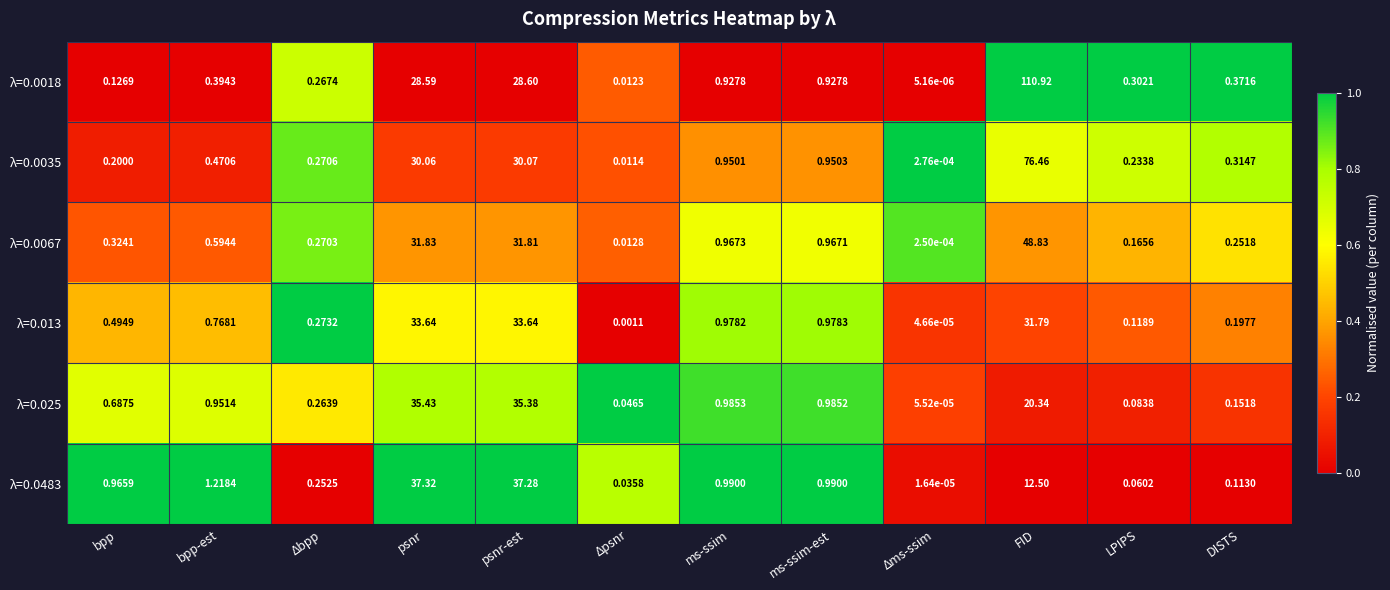

How many distinct data groups are displayed?

6